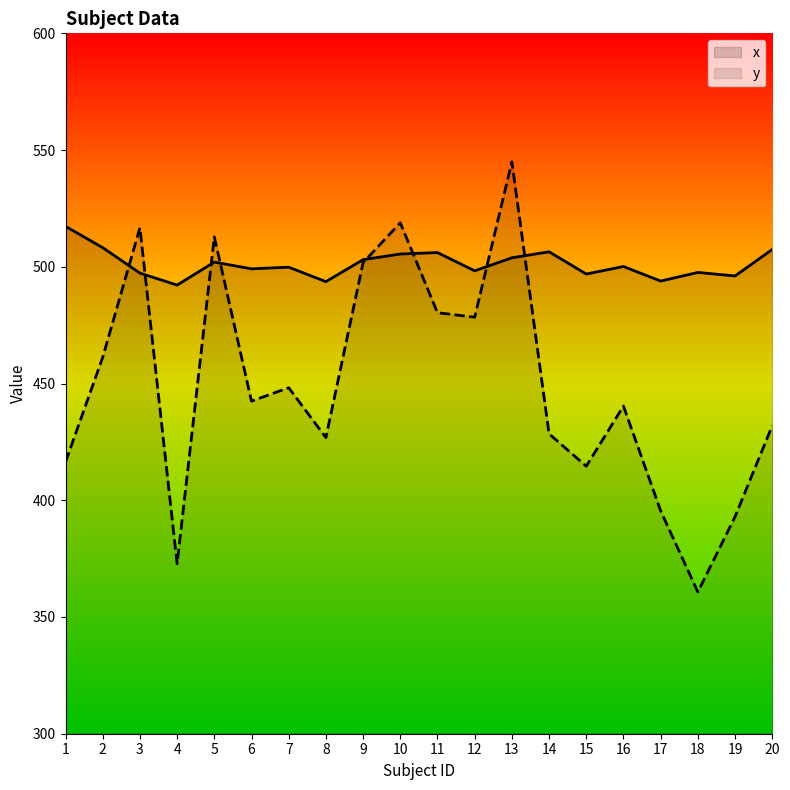

What is the difference between the x values at 17 and 15?

3.0